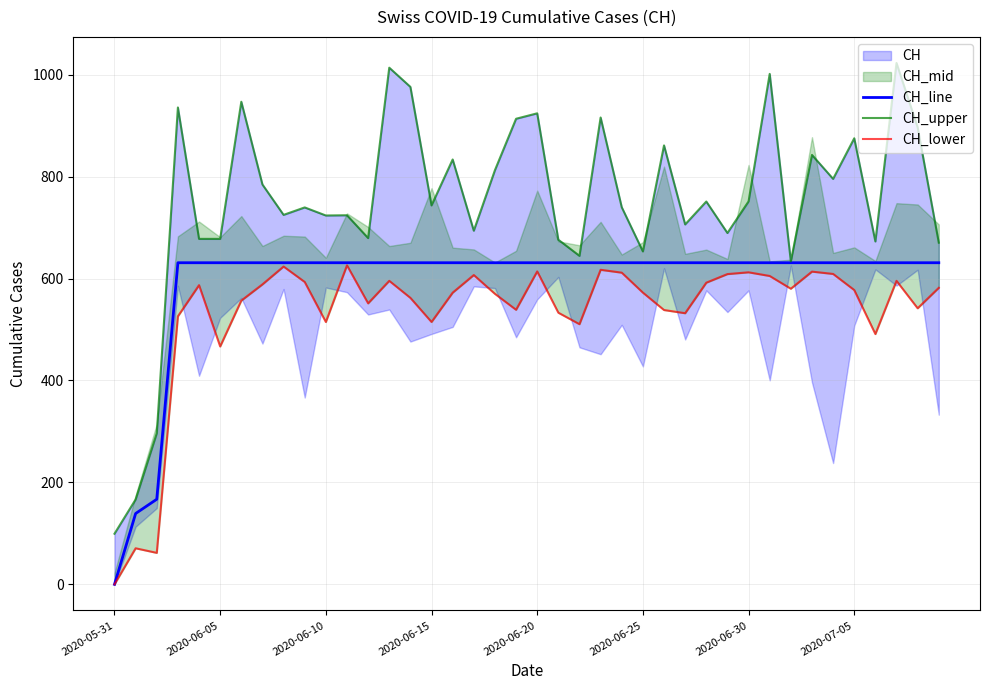

True or false: CH_upper and CH_line intersect in this chart.

False